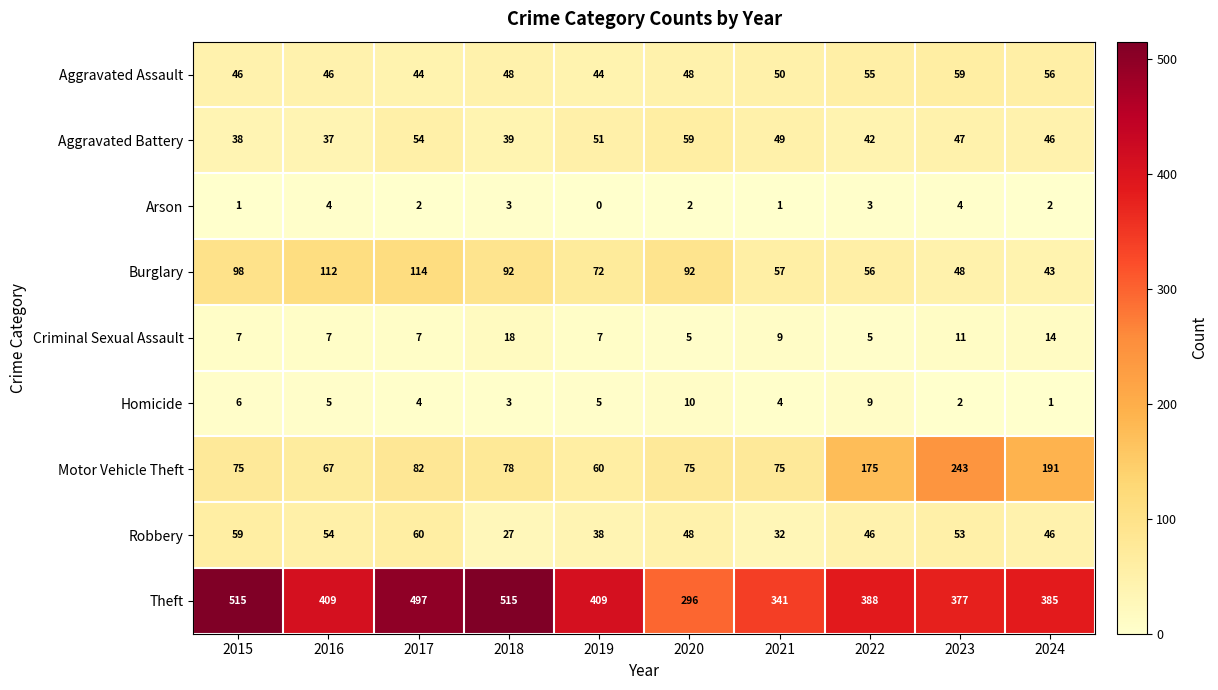

At which category is the sum across all series the highest?

2017